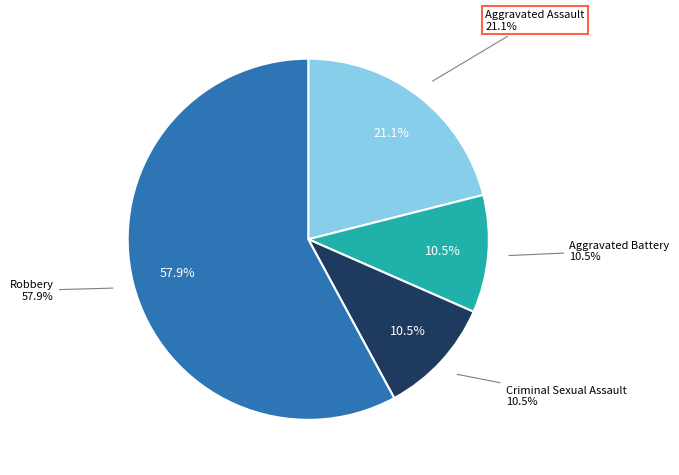

Which has a higher value, Criminal Sexual Assault or Robbery?

Robbery